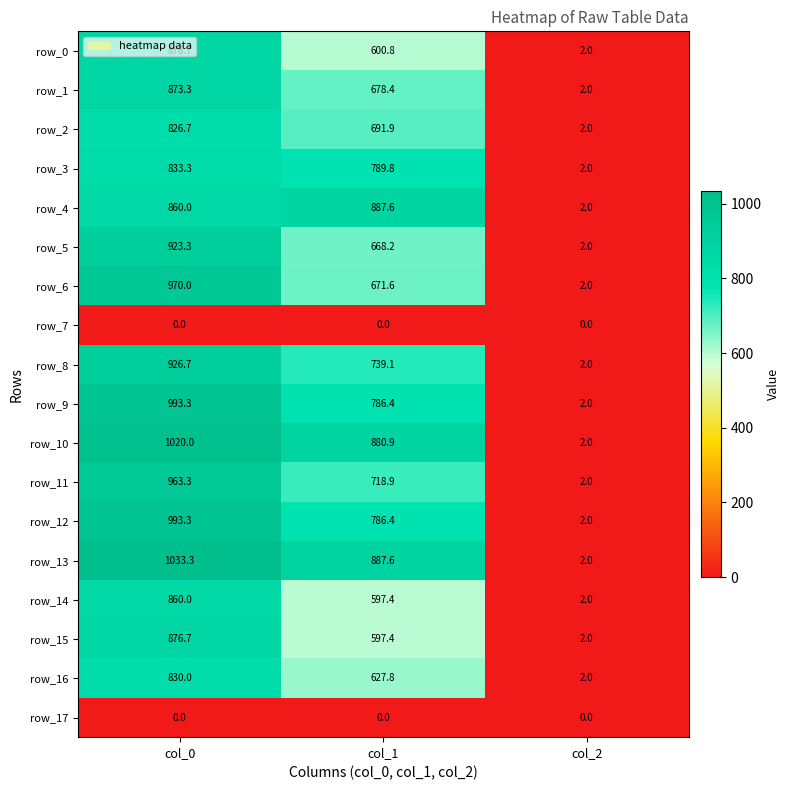

Which category has the lowest value in the row_6 series?

col_2